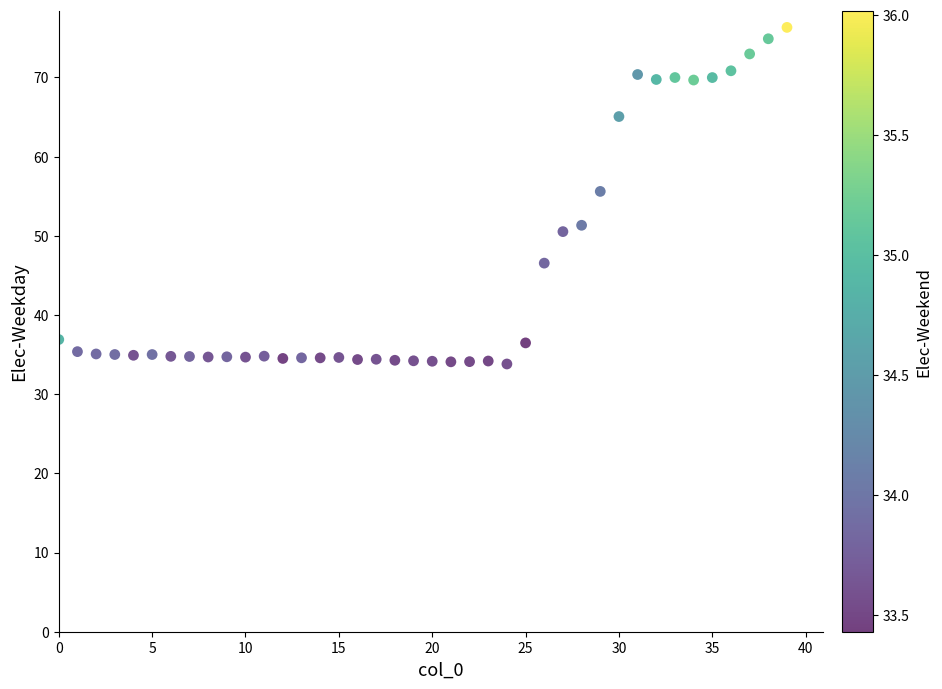

What is the range of Y values (max minus min)?

42.5